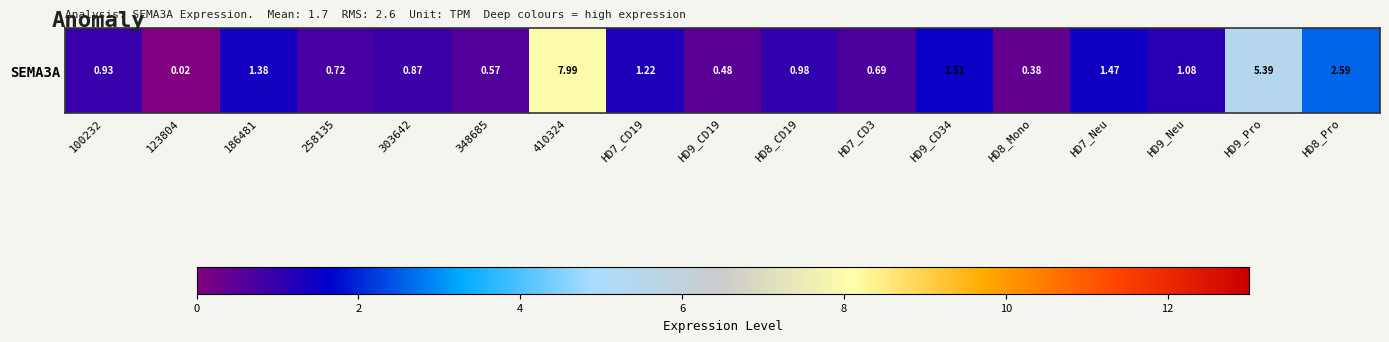

Count the number of data series in this chart.

1